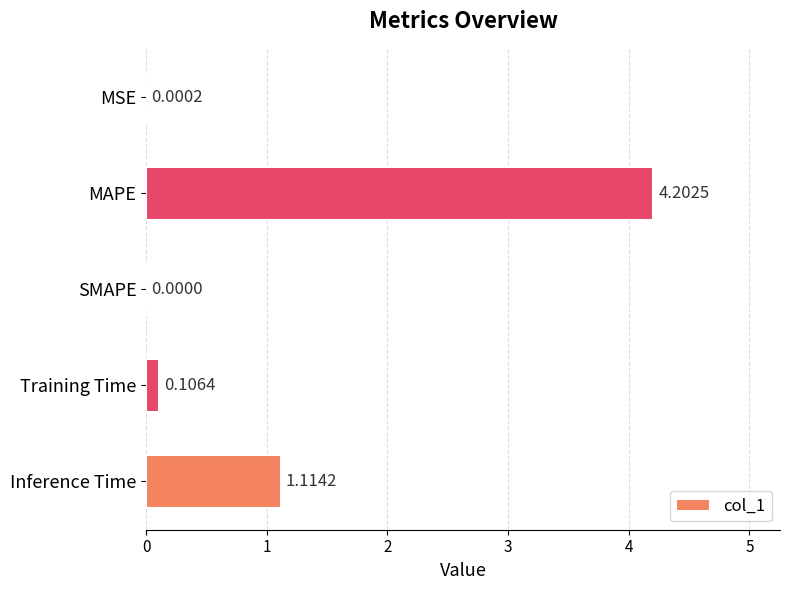

Which has a higher value, Inference Time or MSE?

Inference Time